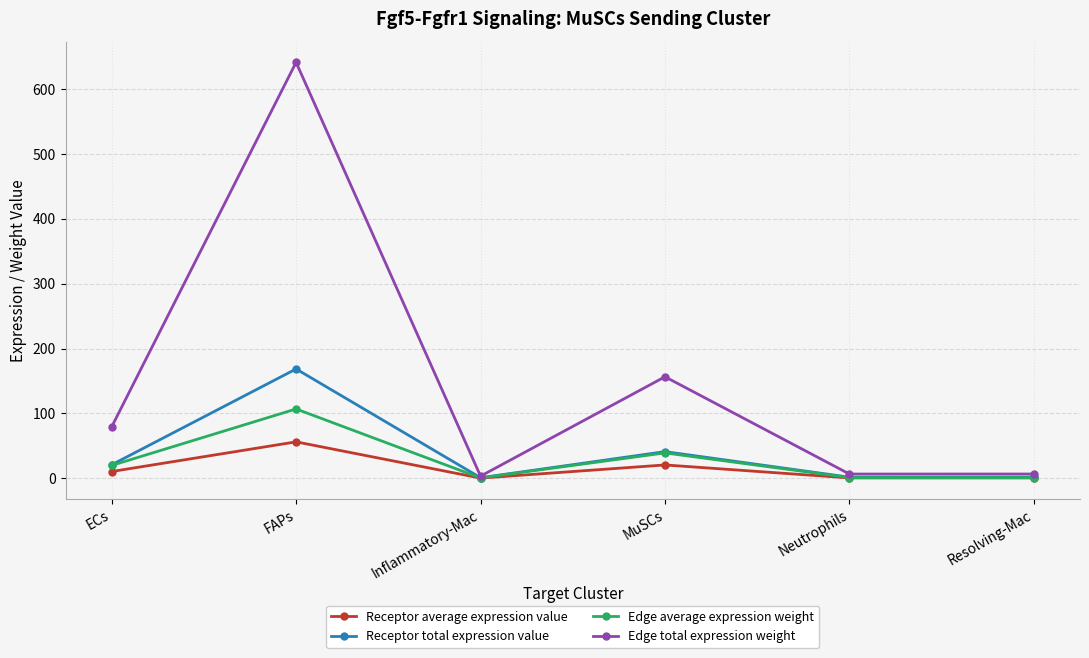

True or false: Receptor average expression value has more than 0 points higher than both neighbors.

True